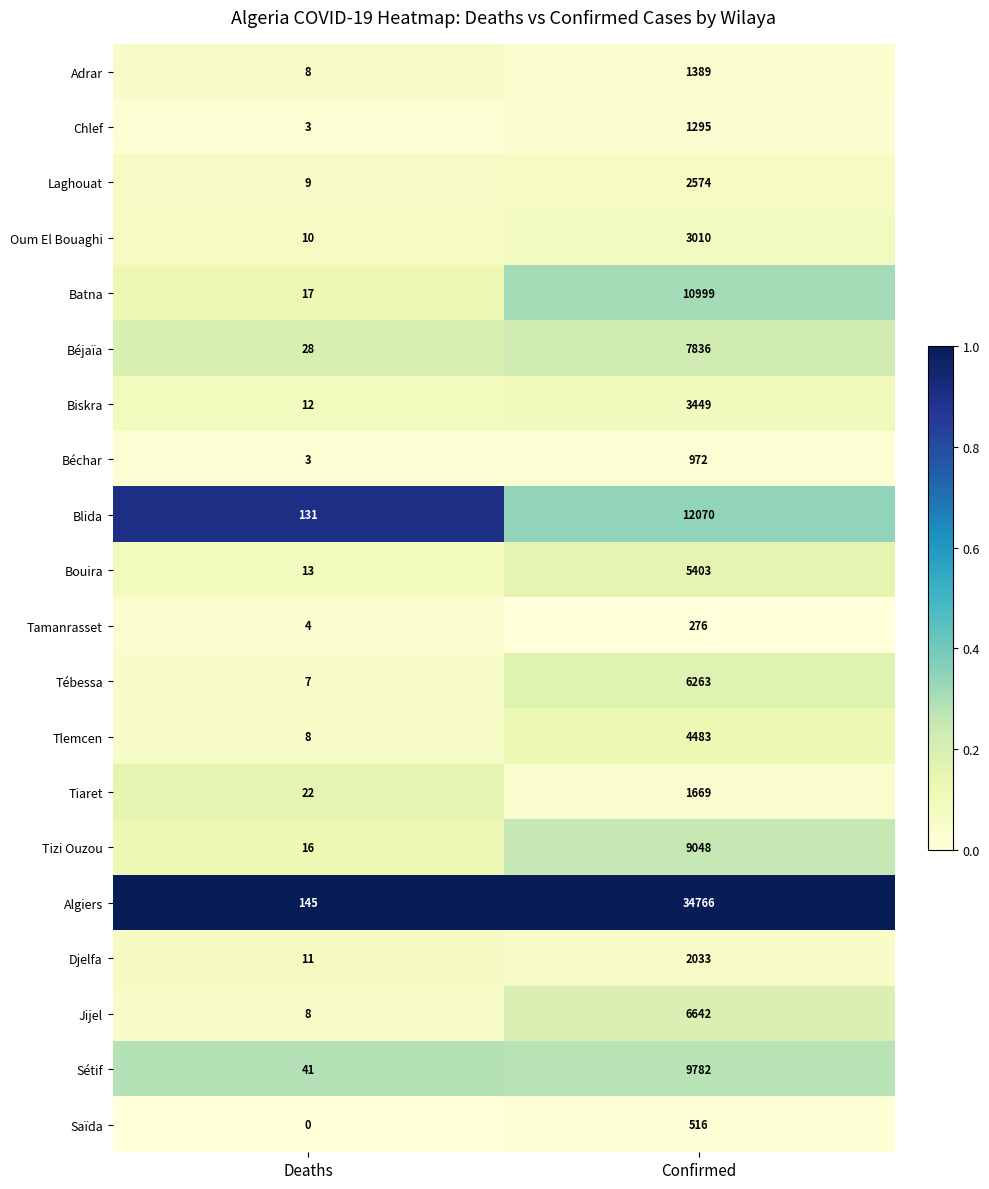

What is the minimum value for Blida?

131